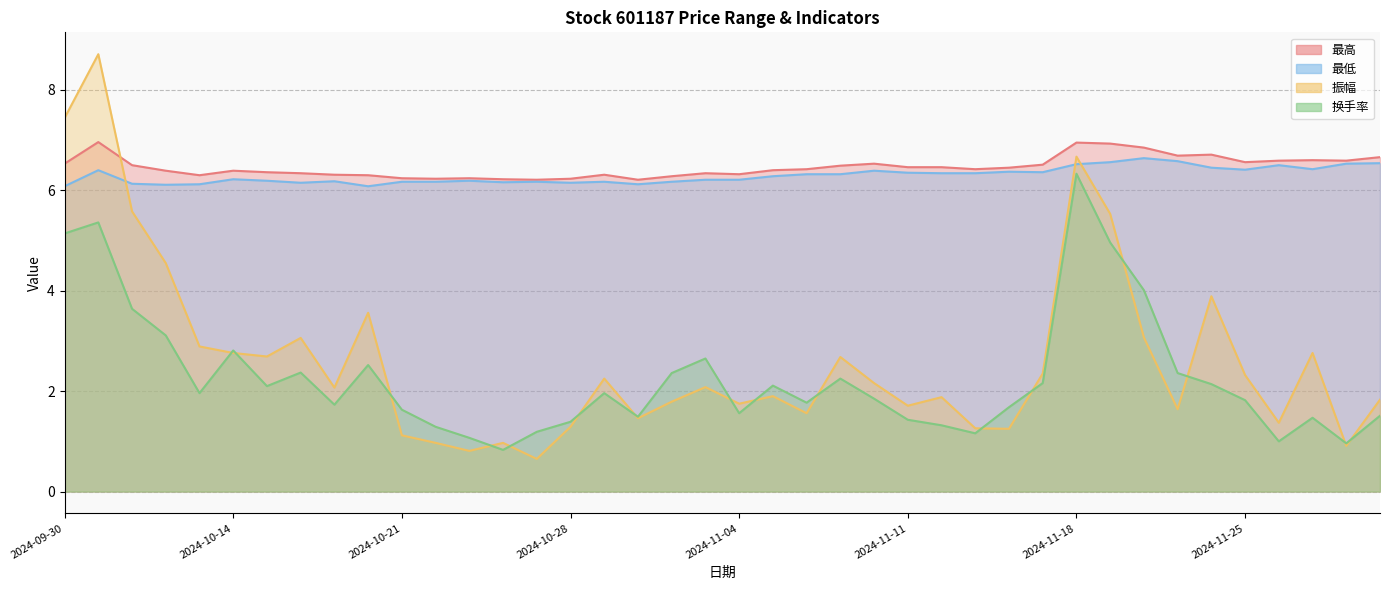

True or false: 最高 has a value of 9.3 at 2024-10-23.

False